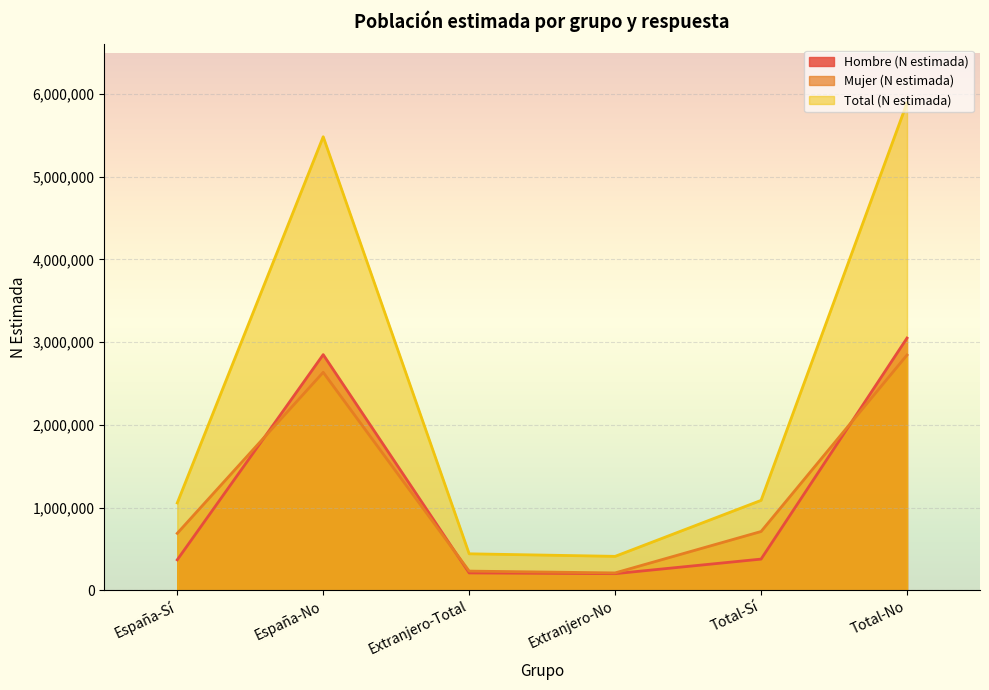

Between España-No and Total-Sí, which is larger?

España-No